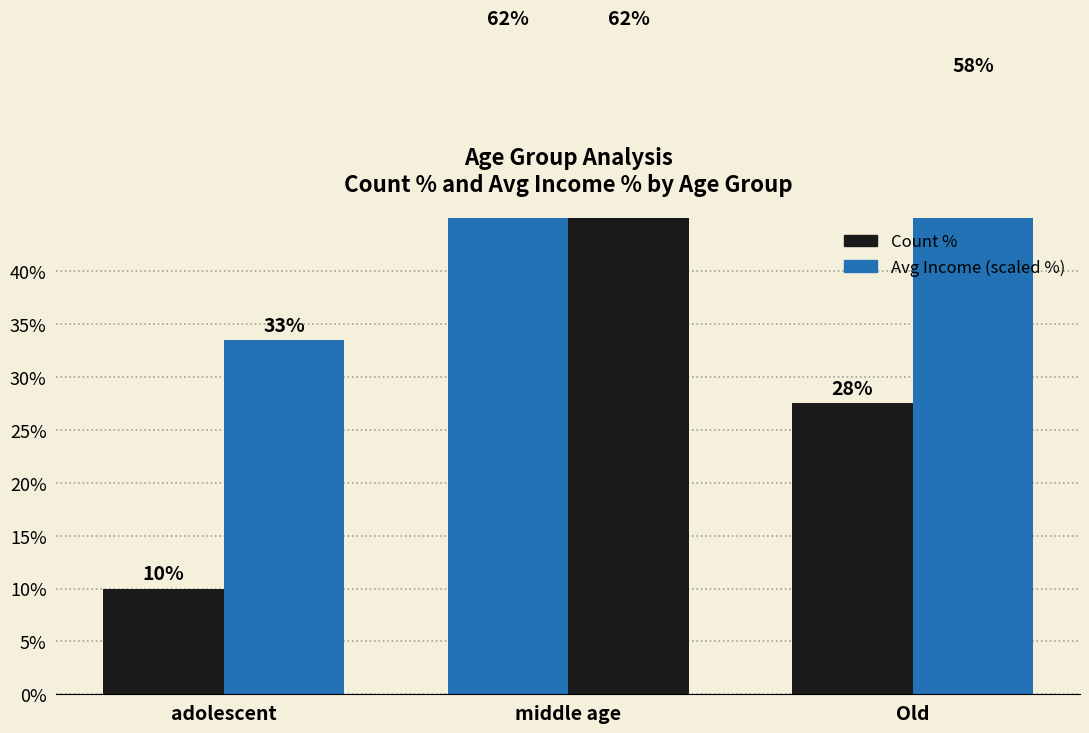

Reading right to left, what are all the values shown in this chart?

Count %: 27.5	62.5	10.0
Avg Income (scaled %): 58.0	62.5	33.5